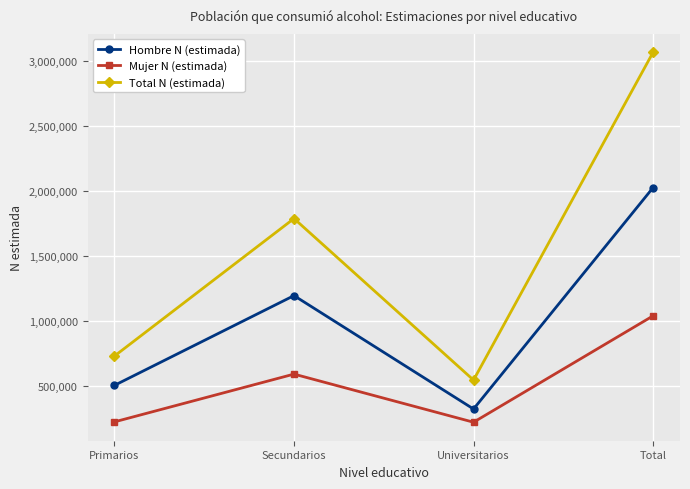

True or false: Hombre N (estimada) and Mujer N (estimada) intersect in this chart.

False